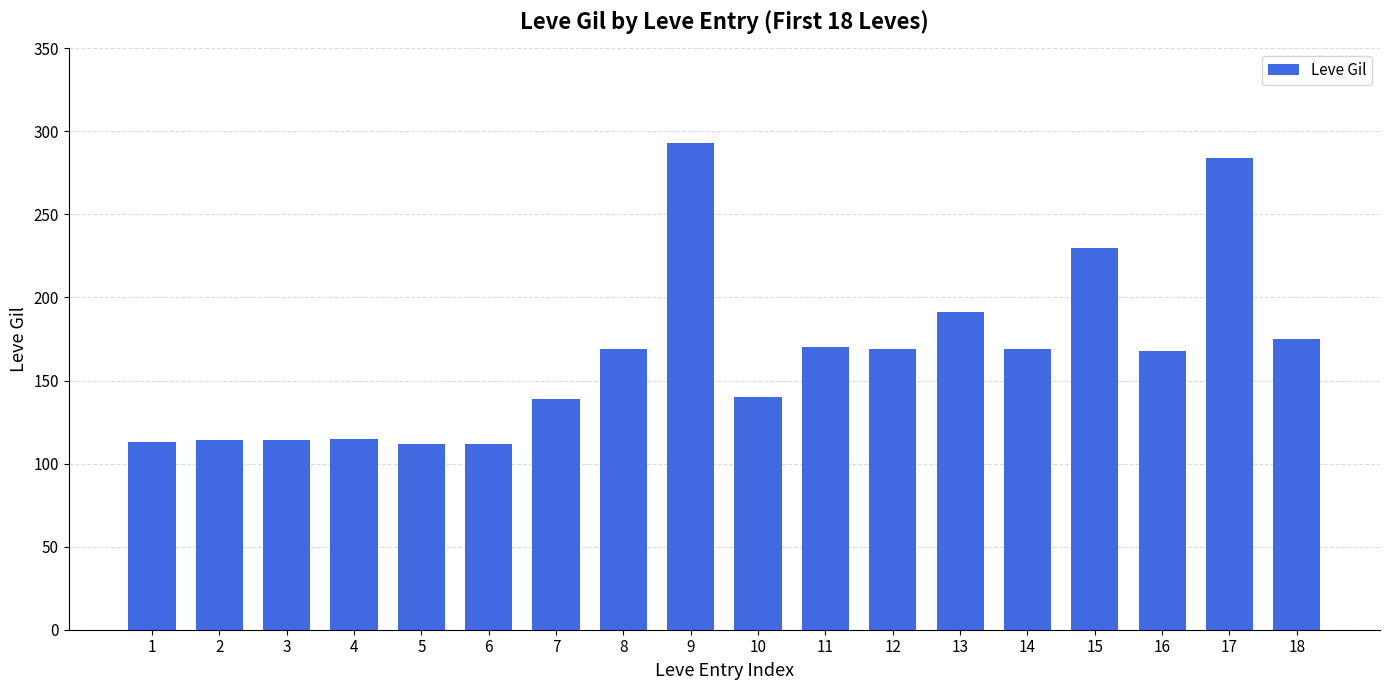

What is the sum of the values at 10 and 3?

254